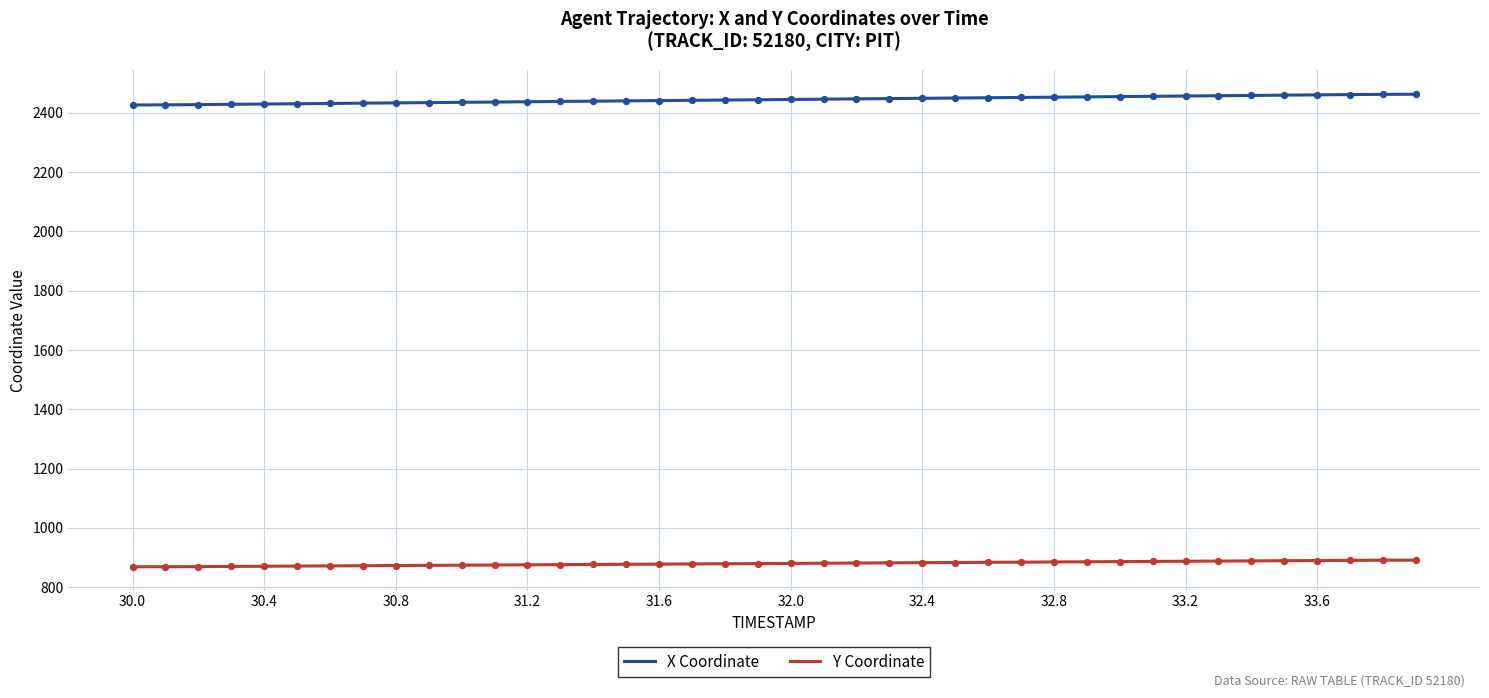

Which series reaches the minimum Y coordinate?

Y Coordinate